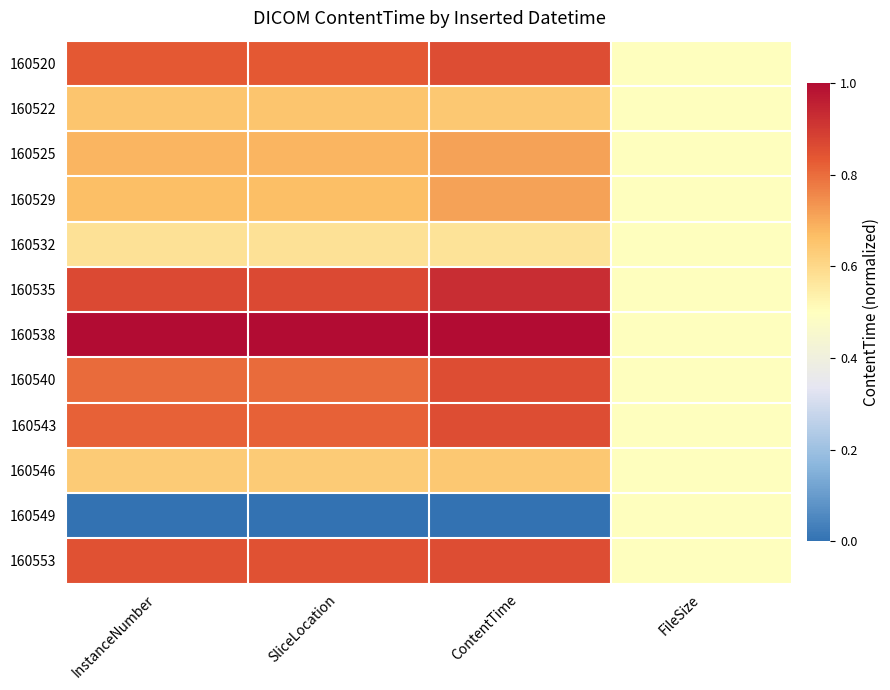

Which series has the largest total across all categories?

160538